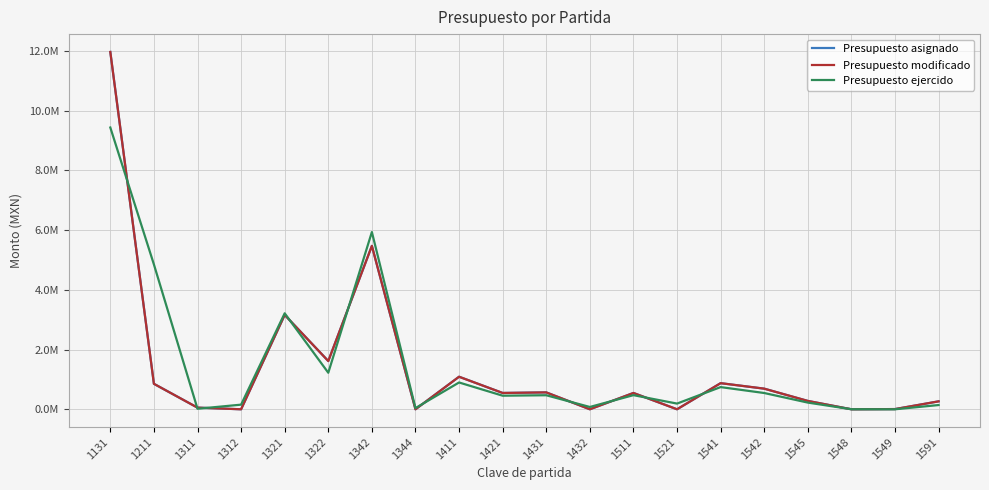

Which series changed the most between 1312 and 1421?

Presupuesto asignado